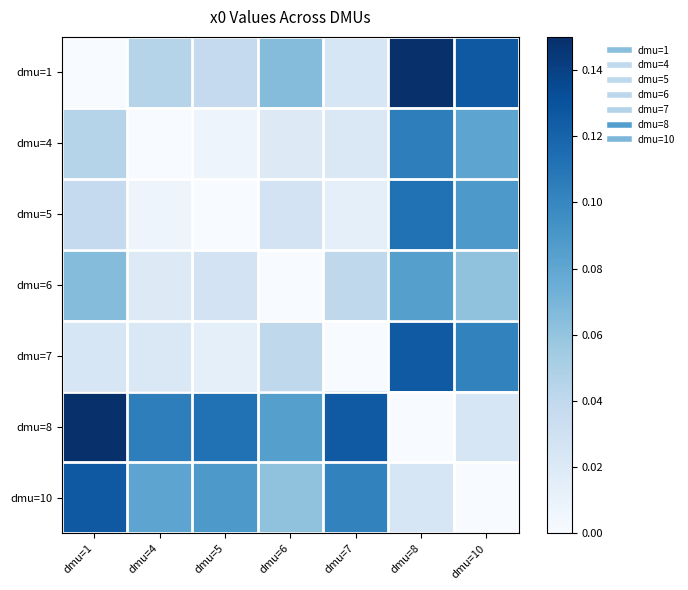

What is the total value across all series at dmu=10?

0.5